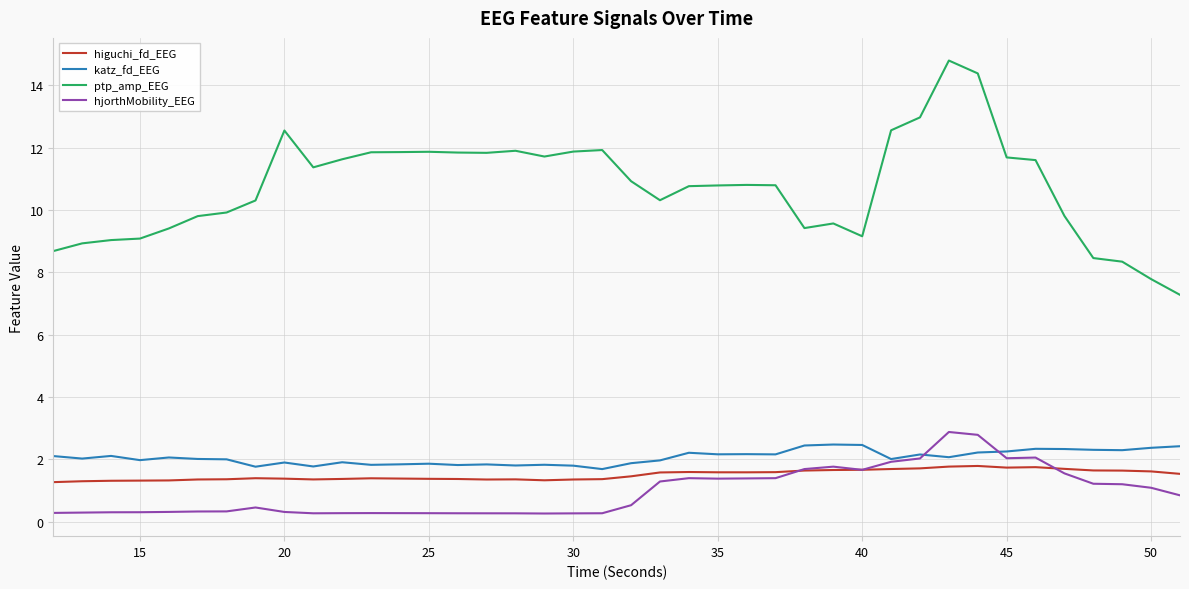

Which series has the widest spread of values?

ptp_amp_EEG